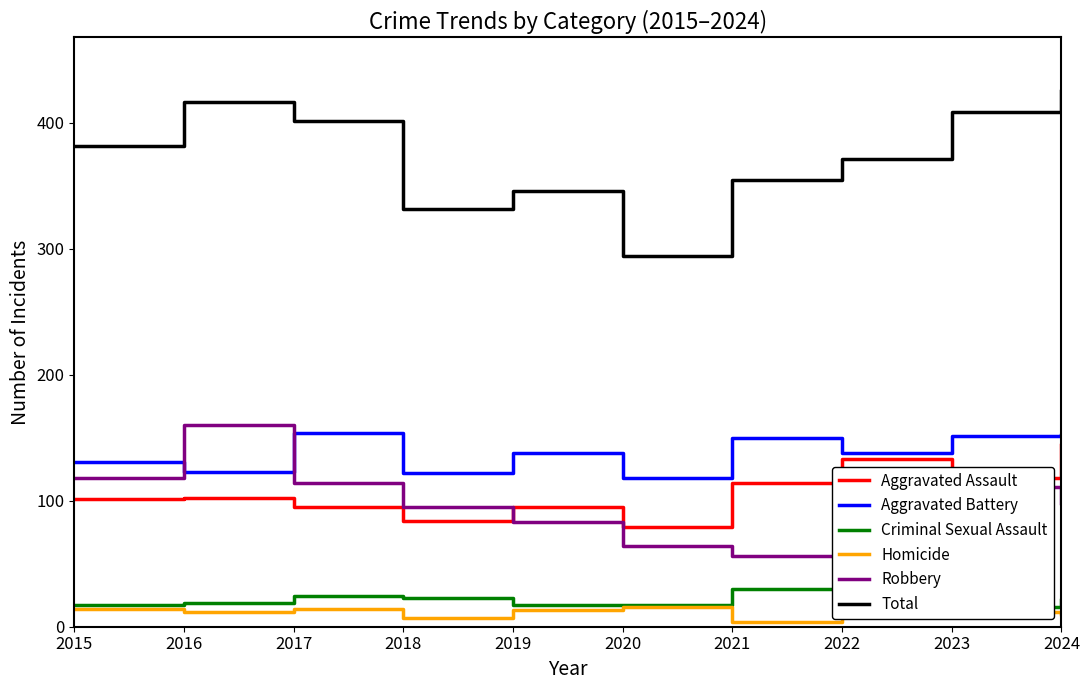

Reading left to right, list all the values displayed in this chart.

Aggravated Assault: 2015=101	2016=102	2017=95	2018=84	2019=95	2020=79	2021=114	2022=133	2023=118	2024=144
Aggravated Battery: 2015=131	2016=123	2017=154	2018=122	2019=138	2020=118	2021=150	2022=138	2023=151	2024=152
Criminal Sexual Assault: 2015=17	2016=19	2017=24	2018=23	2019=17	2020=17	2021=30	2022=13	2023=16	2024=21
Homicide: 2015=14	2016=12	2017=14	2018=7	2019=13	2020=16	2021=4	2022=18	2023=12	2024=10
Robbery: 2015=118	2016=160	2017=114	2018=95	2019=83	2020=64	2021=56	2022=69	2023=111	2024=98
Total: 2015=381	2016=416	2017=401	2018=331	2019=346	2020=294	2021=354	2022=371	2023=408	2024=425